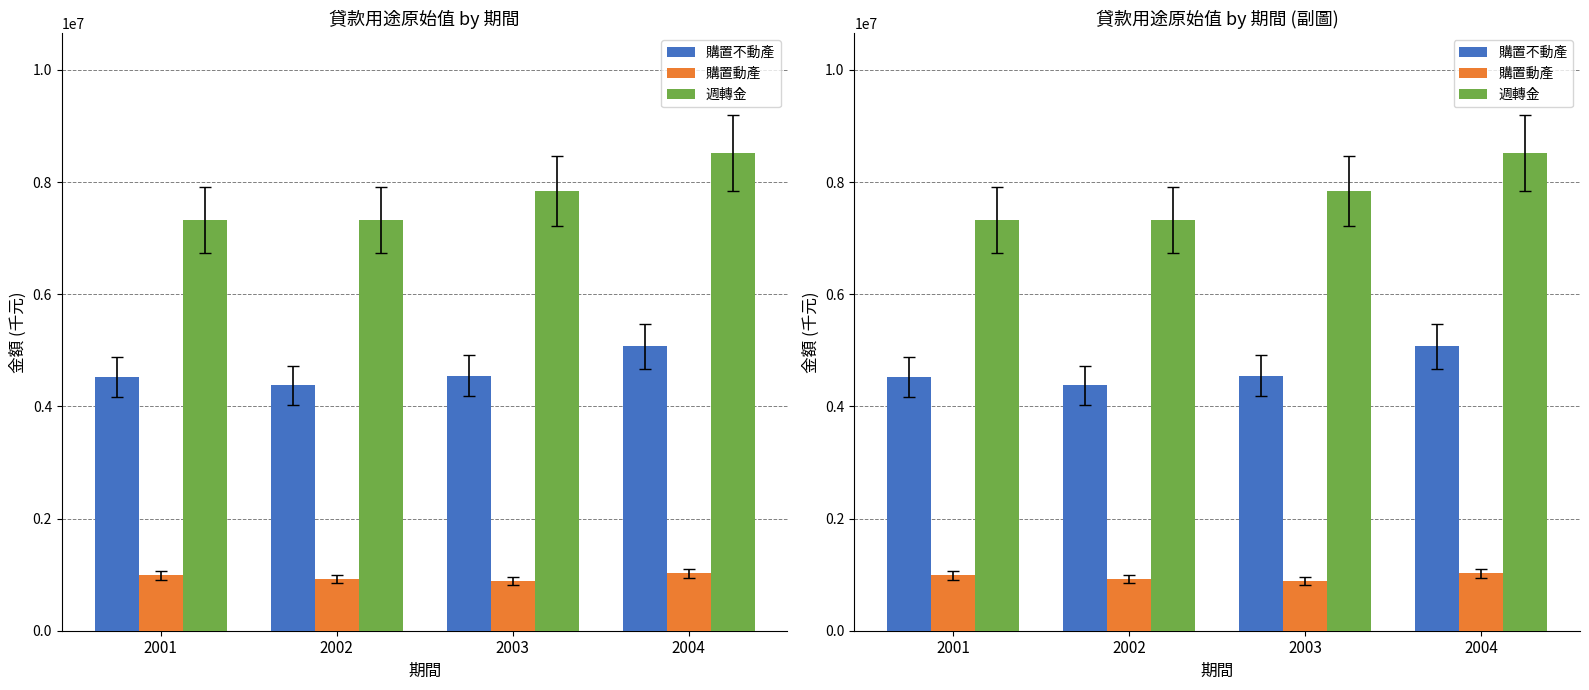

List the labels in order of 購置不動產 value, largest first.

2004, 2003, 2001, 2002